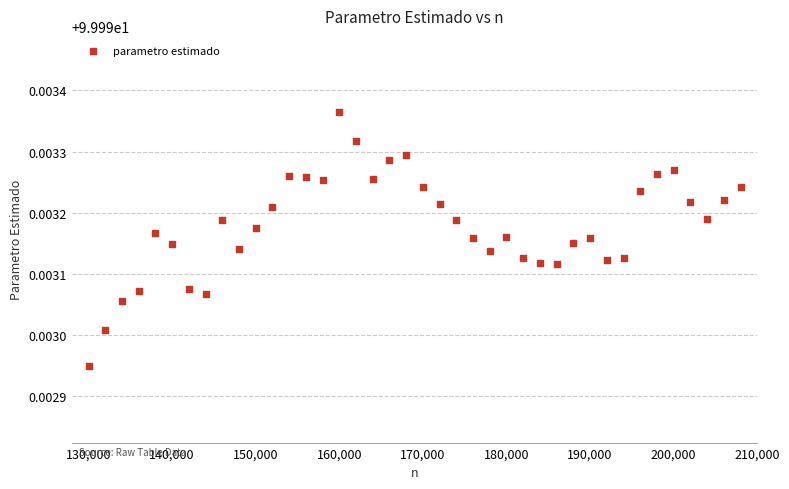

What is the range of X values (max minus min)?

78000.0